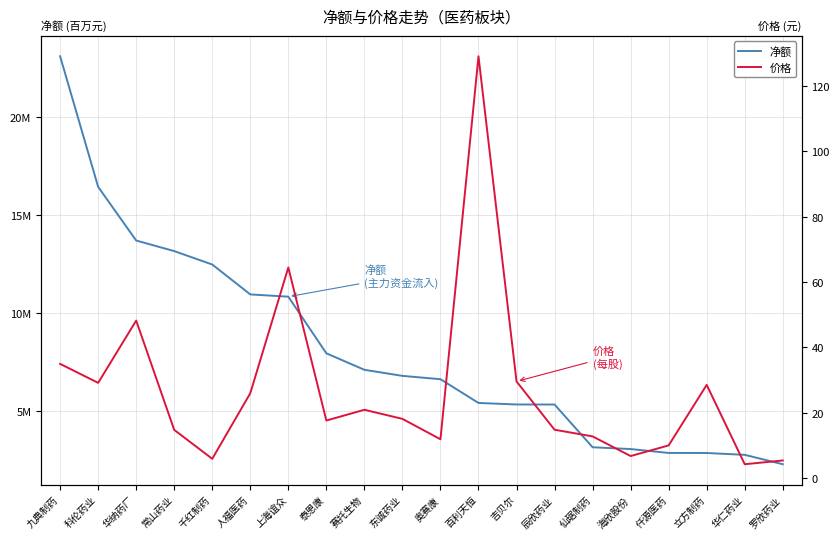

Between 罗欣药业 and 奥赛康, which is larger?

奥赛康